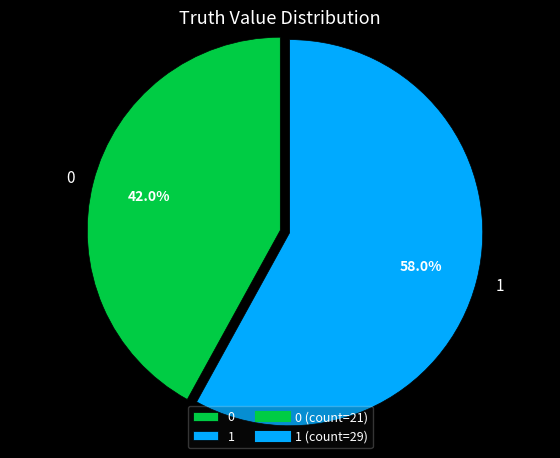

Rank the categories by value from highest to lowest.

1, 0